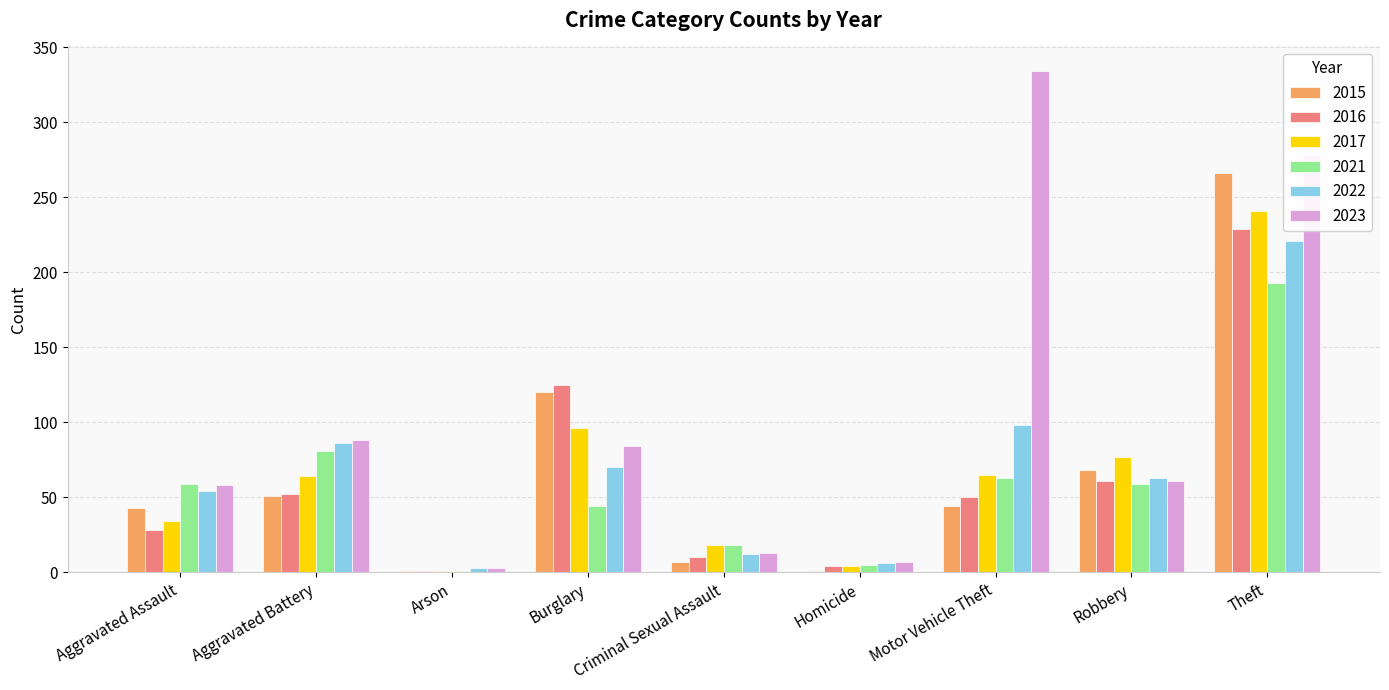

Is it true that 2017 equals 77 at Robbery?

True